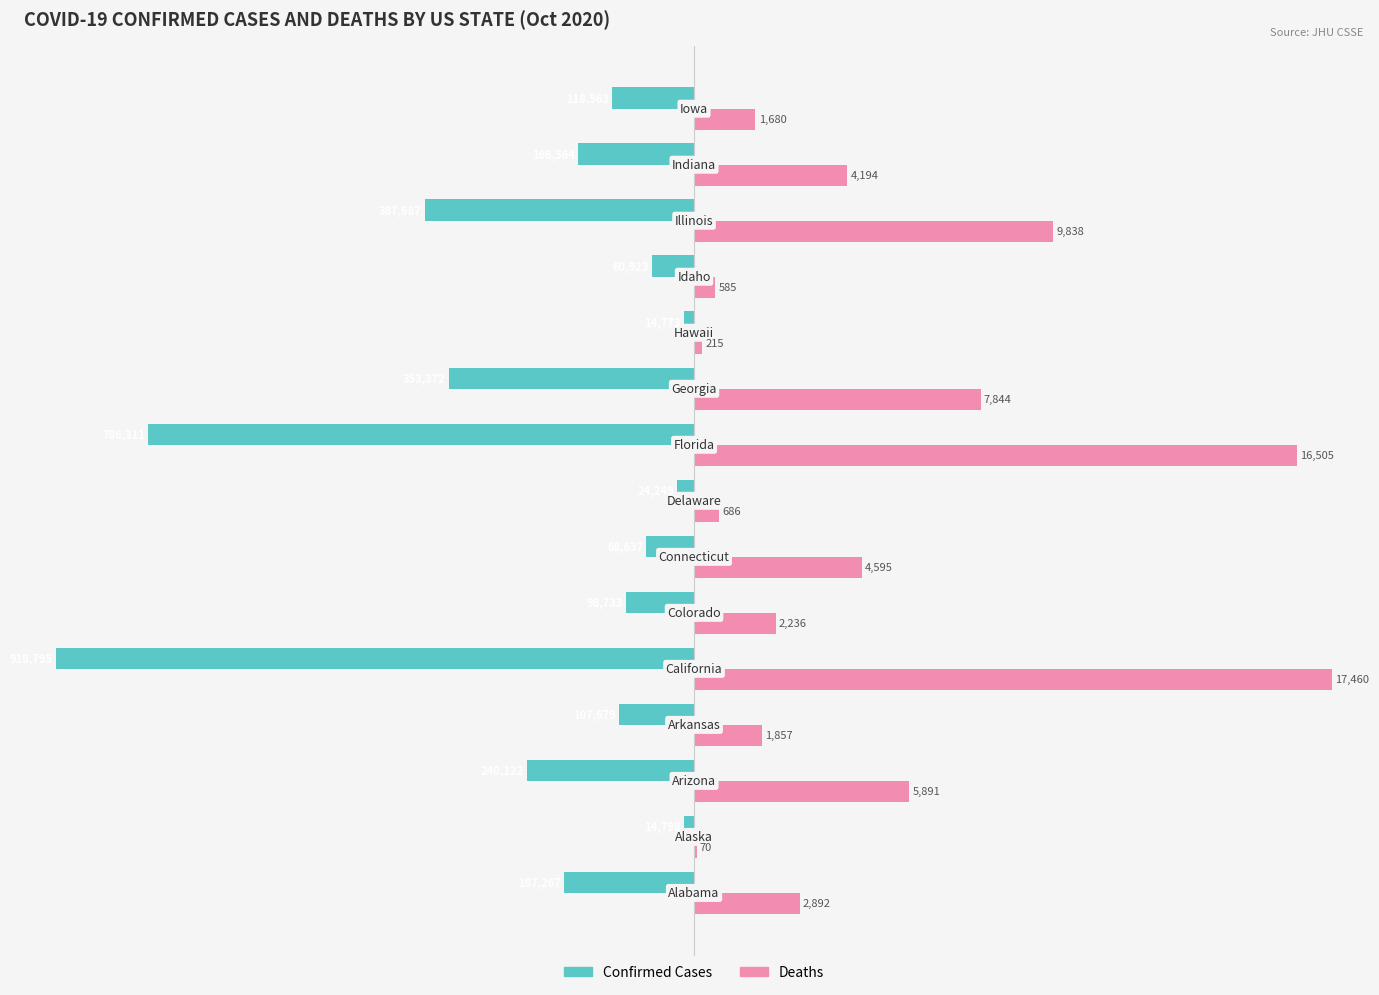

What are all the series names shown in the legend?

Confirmed Cases, Deaths